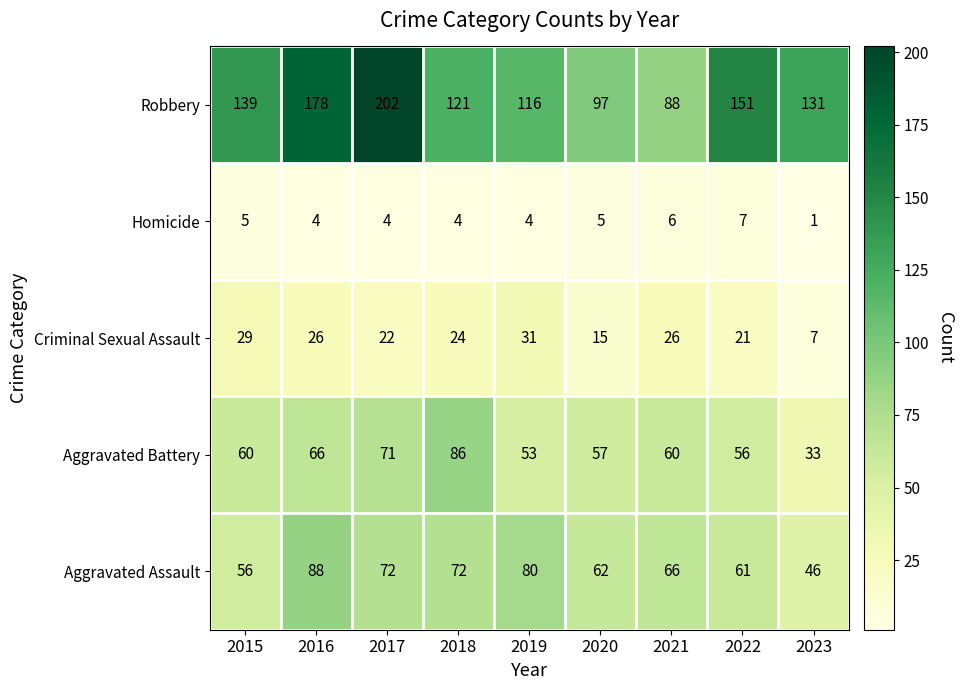

At how many categories does at least one series exceed 109?

7